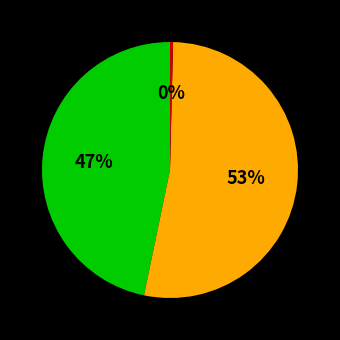

To the nearest percent, what is the average slice percentage?

33%